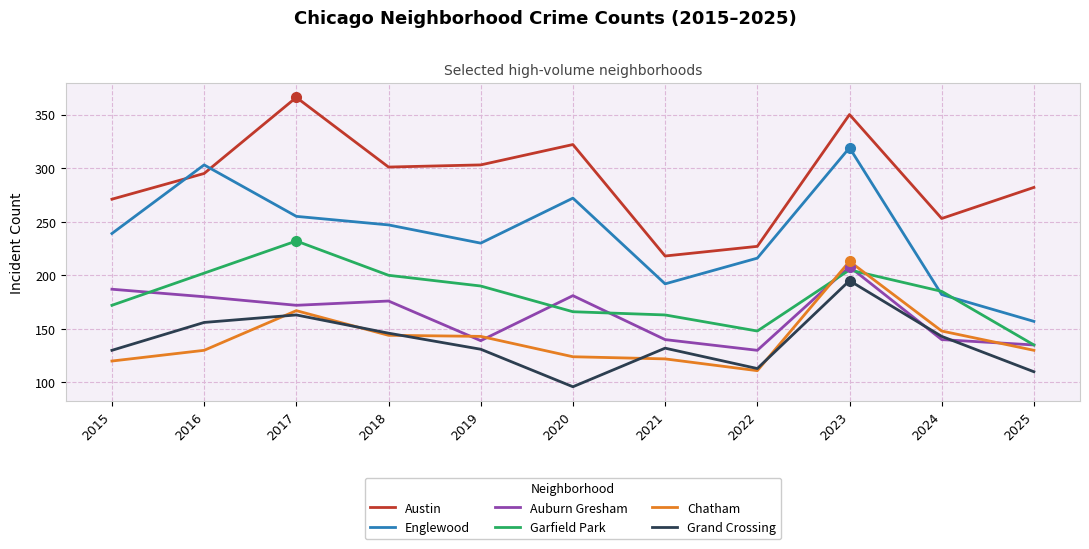

True or false: Auburn Gresham and Austin cross at least once.

False